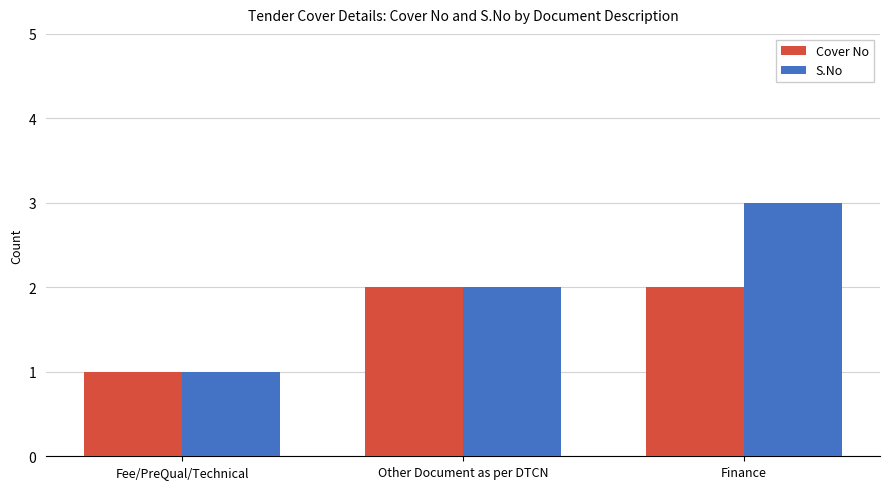

Reading left to right, extract all data points from this chart.

Cover No: 1	2	2
S.No: 1	2	3